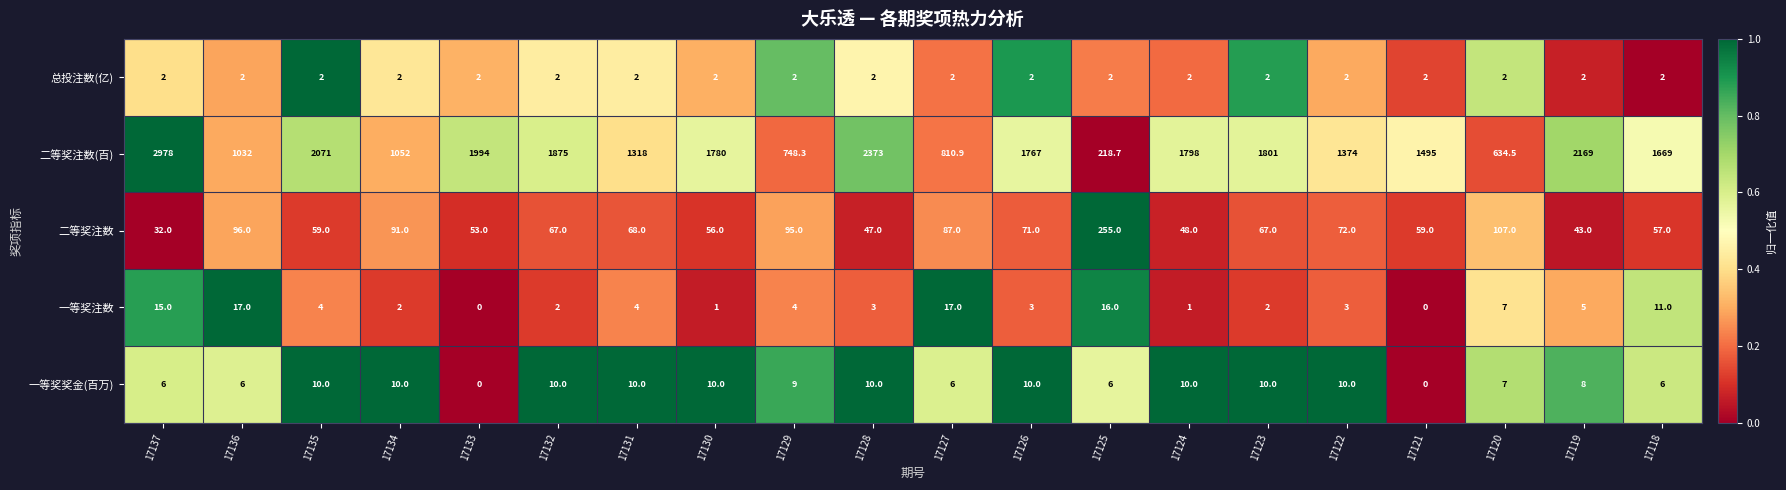

Which series has the largest range (max minus min)?

二等奖注数(百)